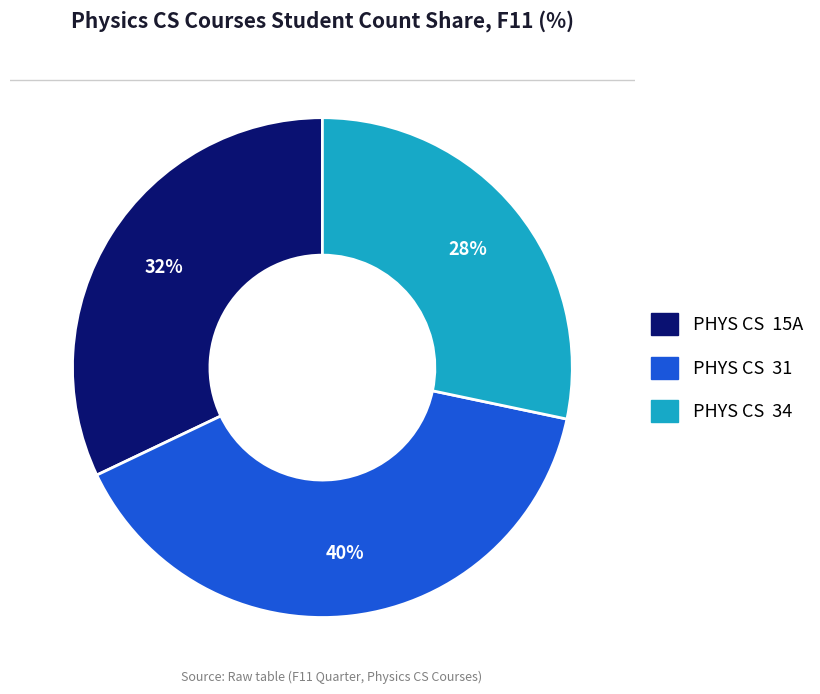

True or false: PHYS CS 31 accounts for 40% of the total.

True